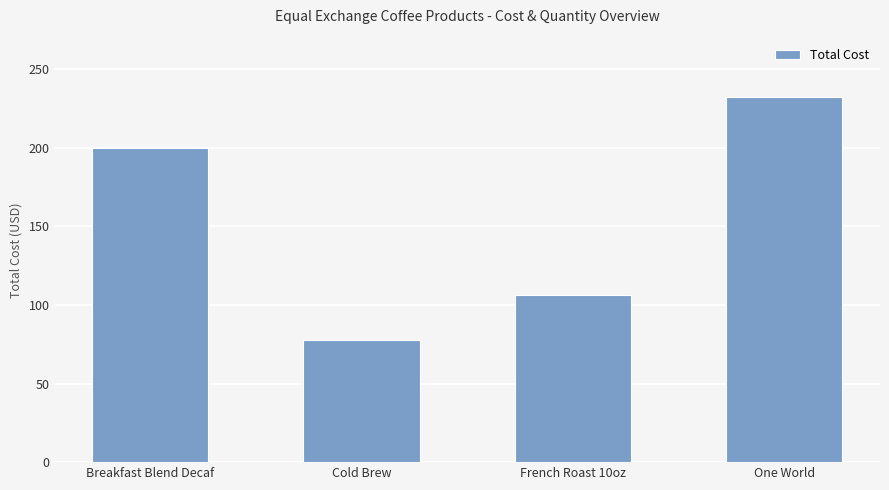

What is the difference between the second highest and minimum values?

122.5